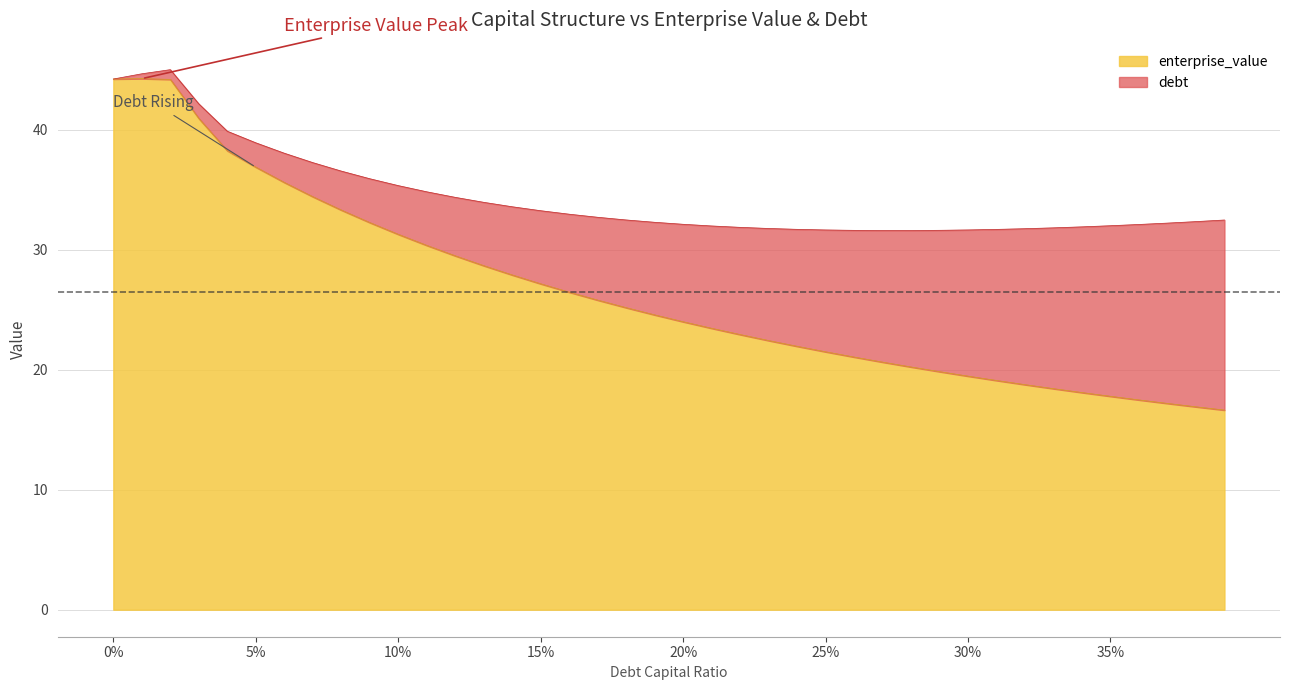

What is the highest value of the enterprise_value series?

44.3